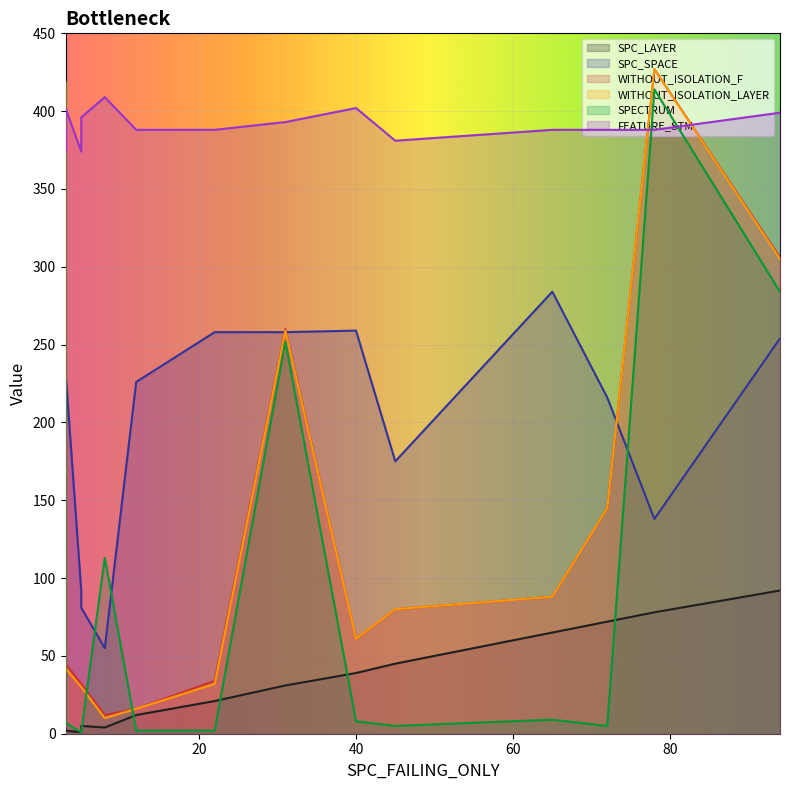

At which label is WITHOUT_ISOLATION_F closest to 219?

31